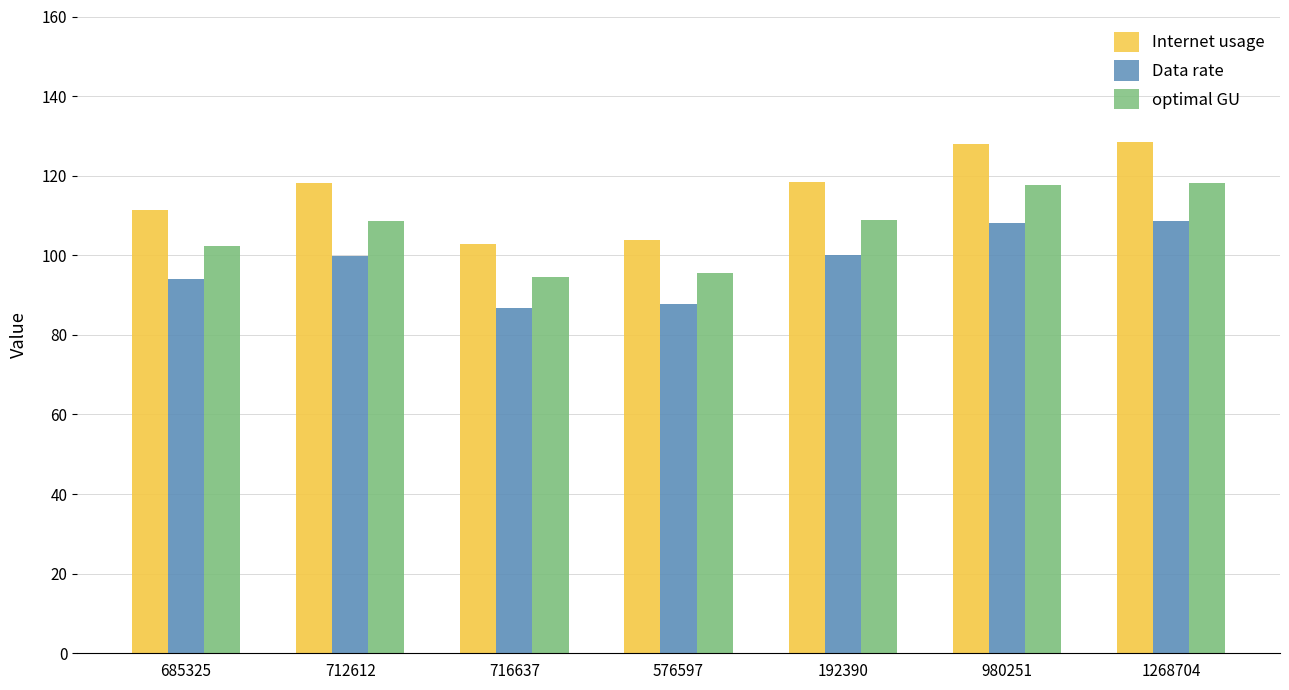

At which category is the sum across all series the highest?

1268704